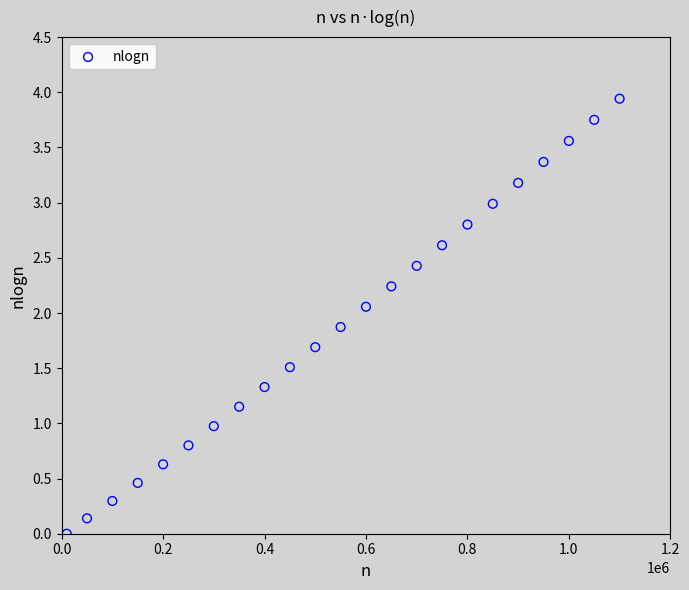

What is the range of X values (max minus min)?

1090000.0